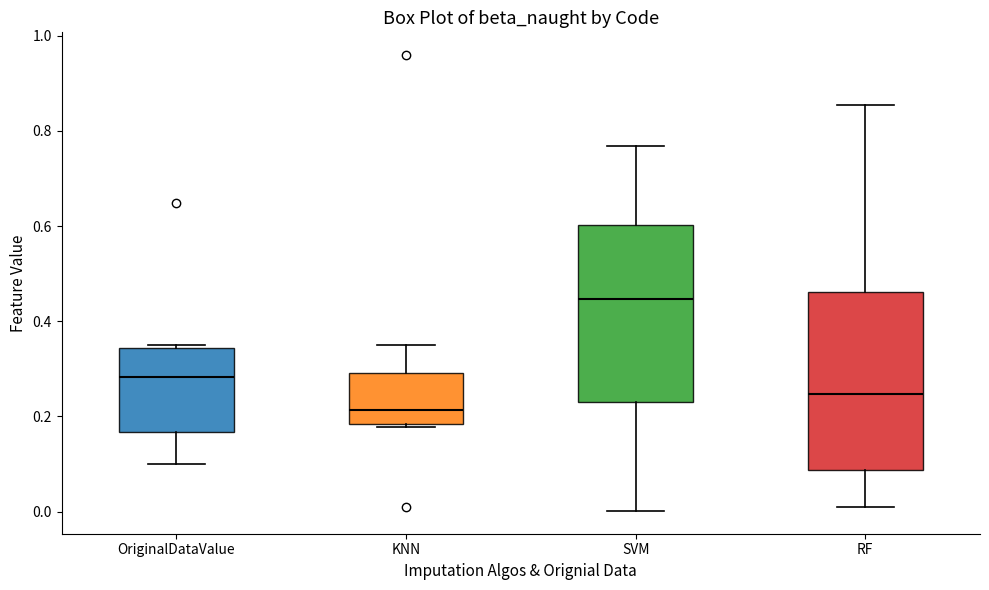

Reading left to right, read every box against the y-axis: the position of its median line, the range the box covers, and the ends of its whiskers. The values are not printed on the chart, so give them approximately, as read against the axis.

OriginalDataValue: median 0.28, box 0.16 to 0.34, whiskers 0.10 to 0.34 (just above the box's upper edge)
KNN: median 0.22, box 0.18 to 0.30, whiskers 0.18 (just below the box's lower edge) to 0.34
SVM: median 0.44, box 0.22 to 0.60, whiskers 0.00 to 0.76
RF: median 0.24, box 0.08 to 0.46, whiskers 0.00 to 0.86